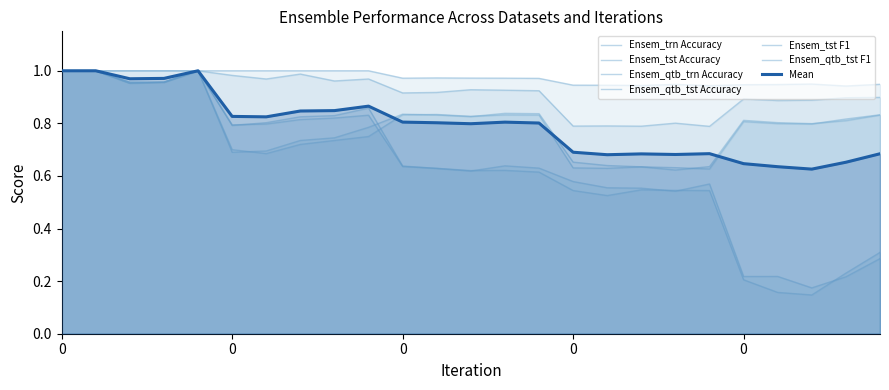

Does the chart have visible grid lines?

No